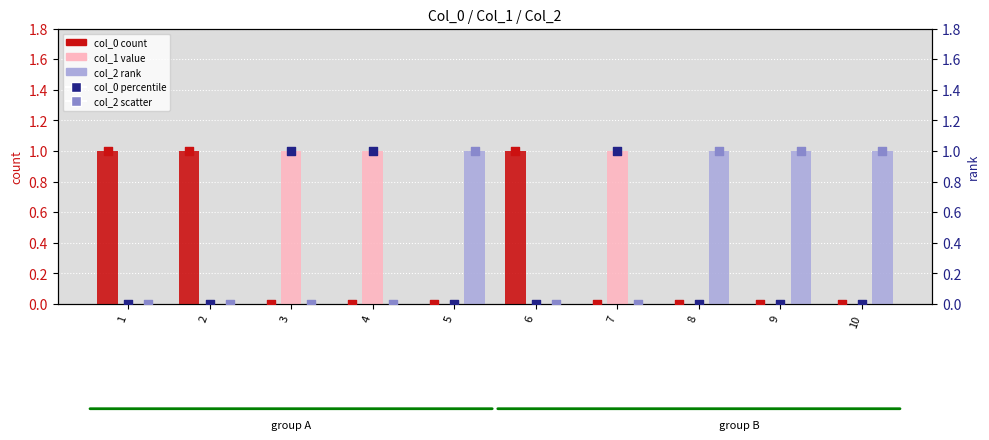

Which series reaches the maximum Y coordinate?

col_0